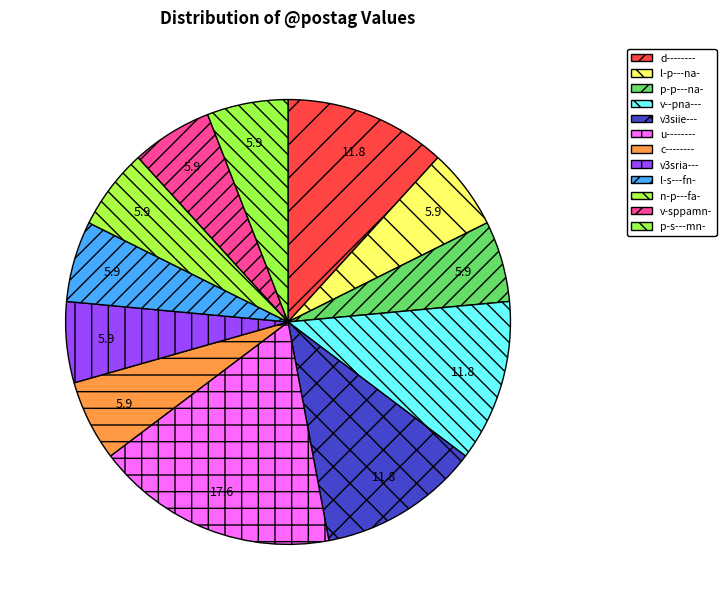

True or false: n-p---fa- accounts for 6% of the total.

True